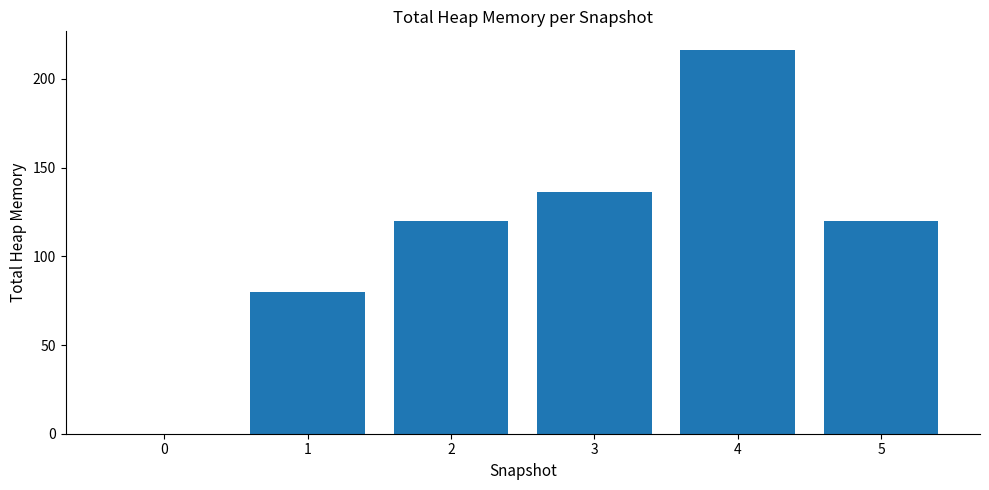

The chart shows a value of 65 at 5. True or false?

False